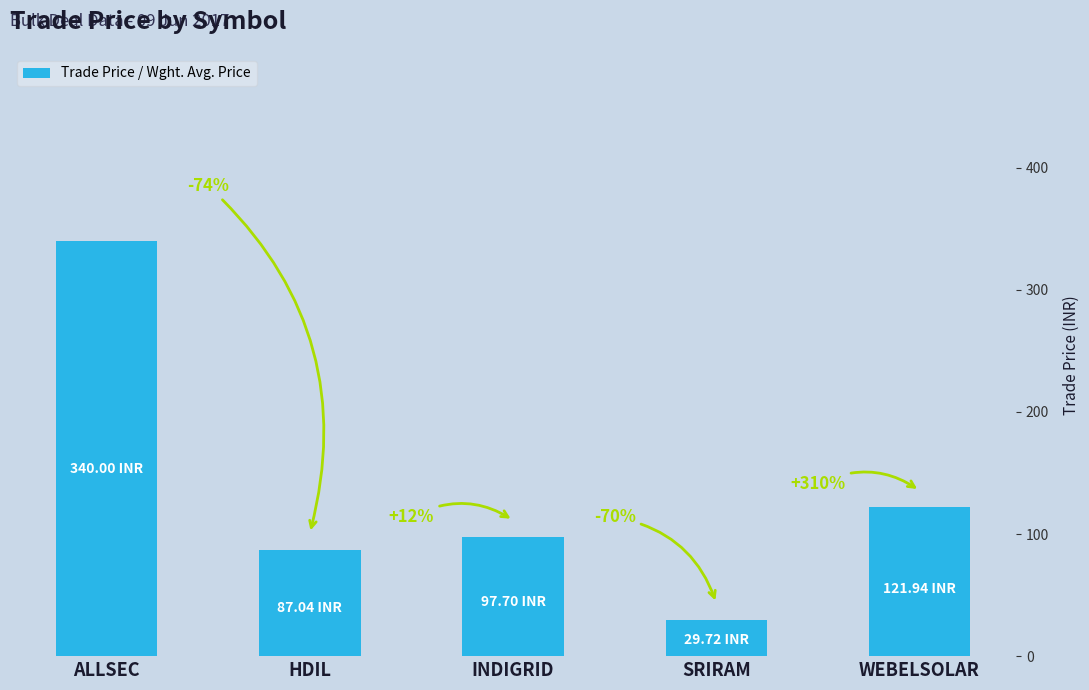

Which has a higher value, WEBELSOLAR or ALLSEC?

ALLSEC